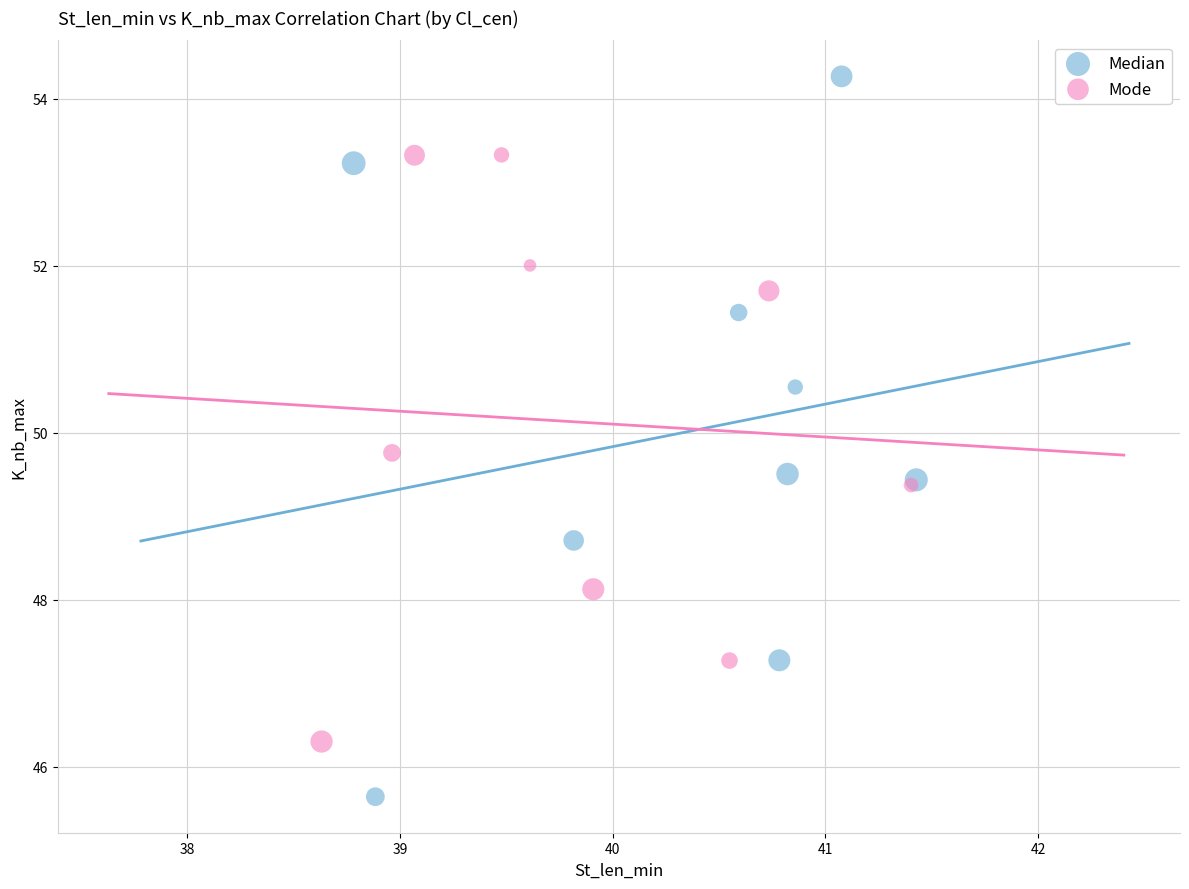

Which series contains the lowest Y value?

Median